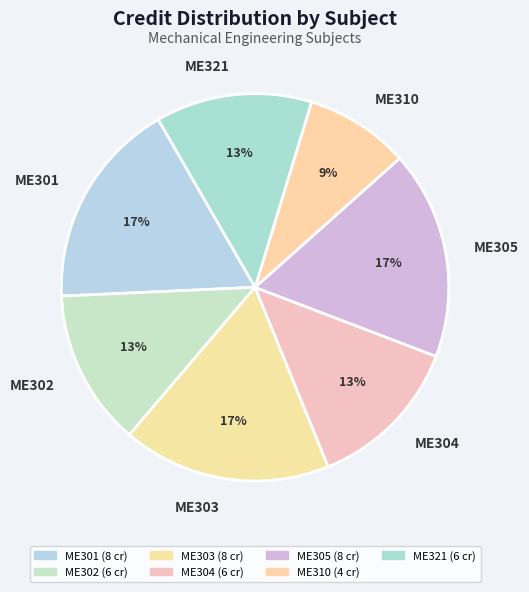

To the nearest percent, what is the average slice percentage?

14%